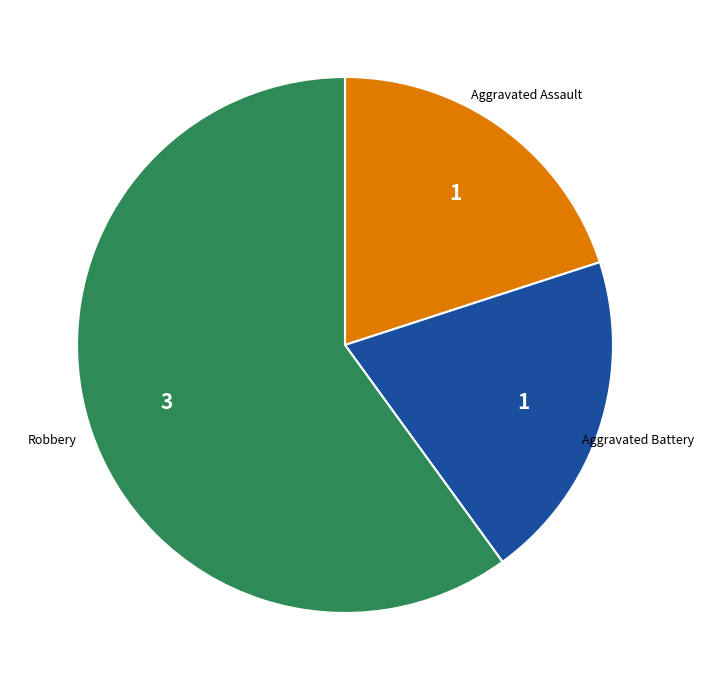

Does any single category account for the majority?

Yes